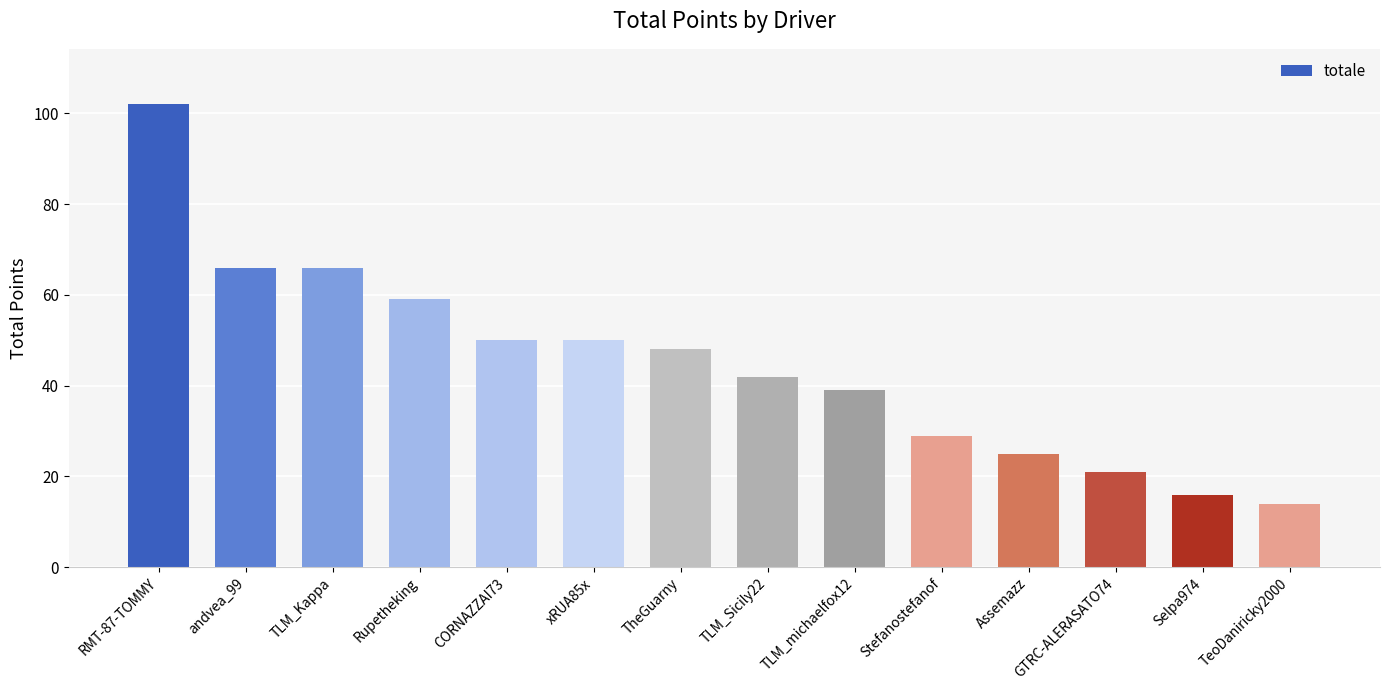

What is the value of the 11th bar from the left?

25